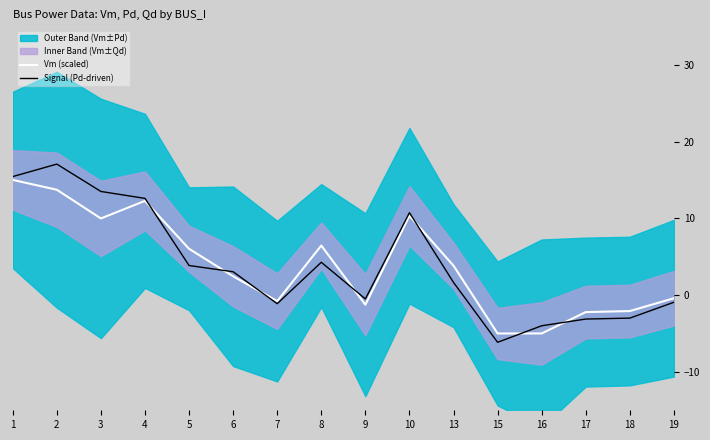

At which category is the sum across all series the highest?

2